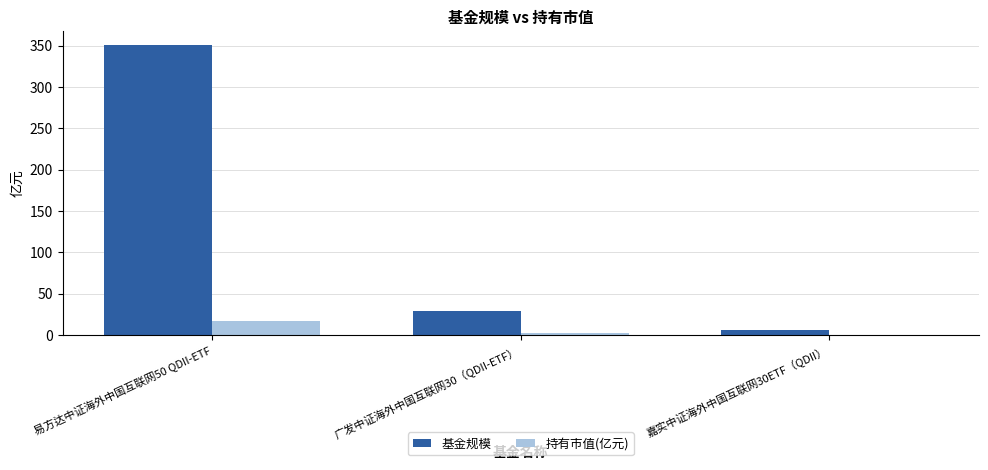

What is the highest value of the 基金规模 series?

350.1